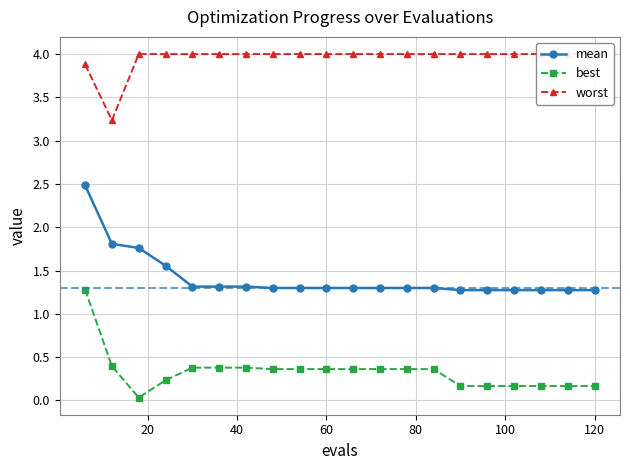

What is the minimum value for mean?

1.3